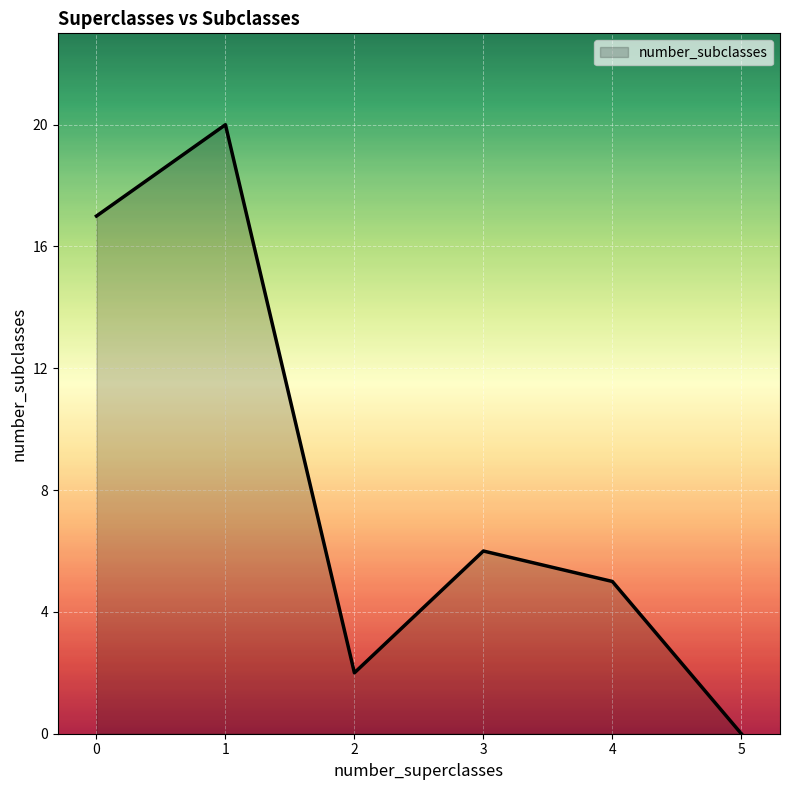

Where is the first local maximum?

1